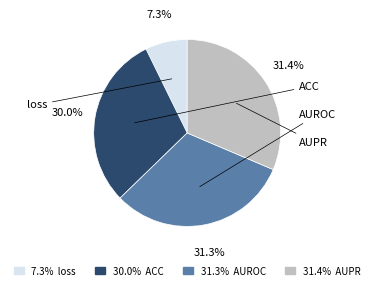

Rank the categories by value from lowest to highest.

loss, ACC, AUROC, AUPR